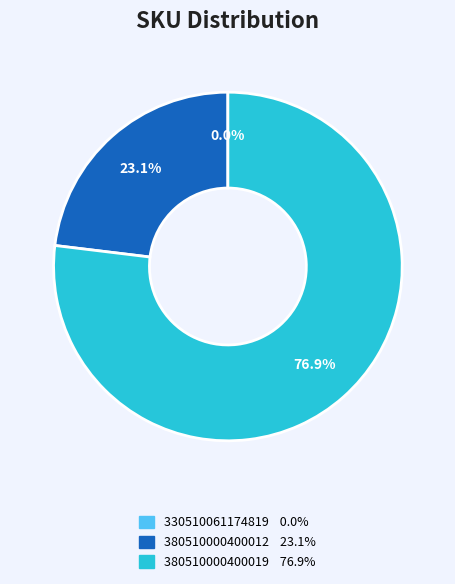

Is there a majority slice in this chart?

Yes